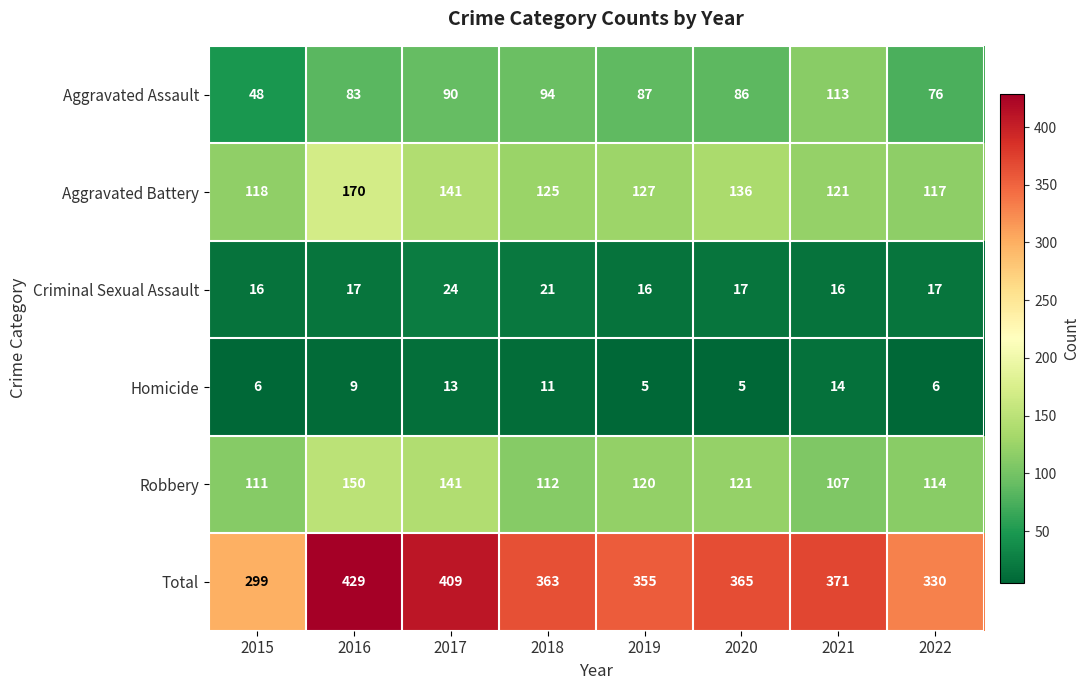

True or false: Robbery has a value of 111 at 2015.

True